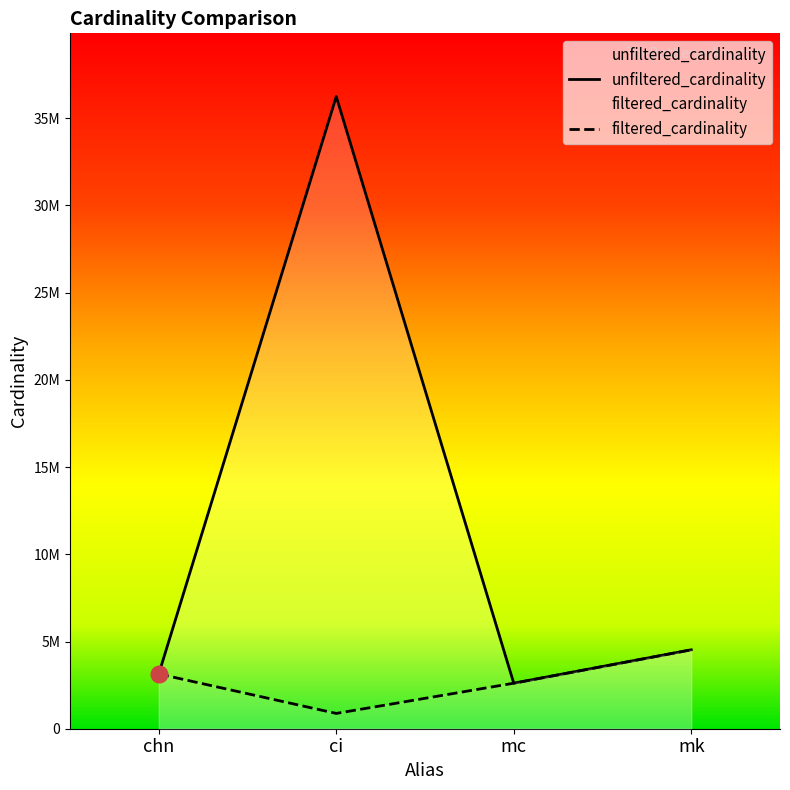

The filtered_cardinality series shows 3140594 at chn. True or false?

True